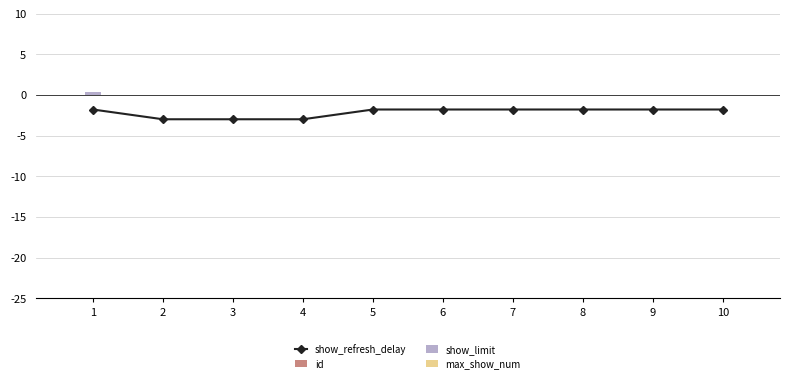

What is the total value across all series at 6?

-1.8